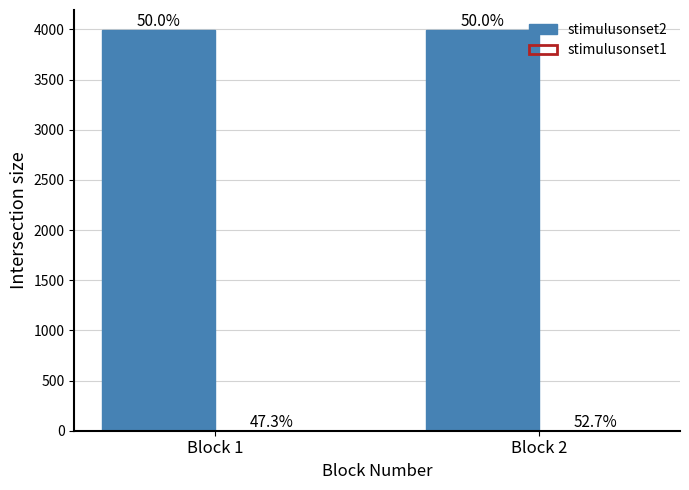

List the series in order of their overall mean, highest first.

stimulusonset2, stimulusonset1